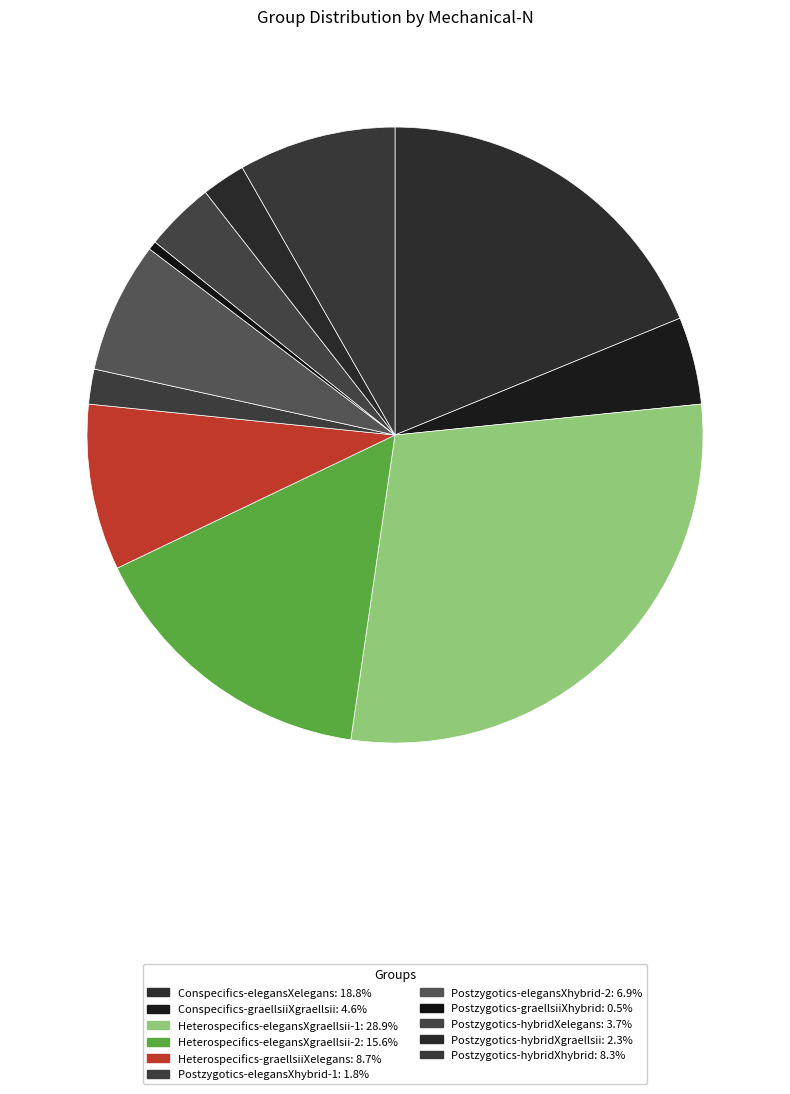

Count the number of slices in the pie.

11